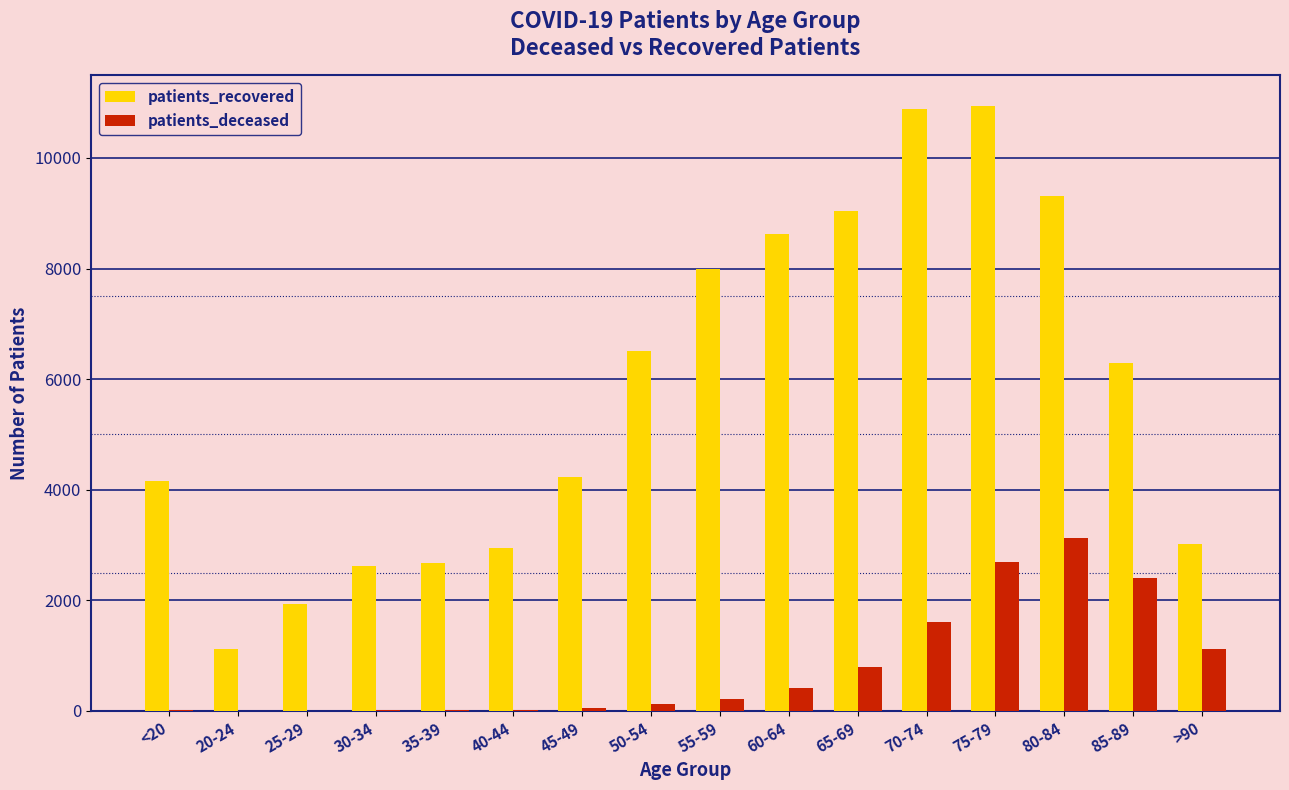

The value of patients_recovered at 55-59 is 12670. True or false?

False